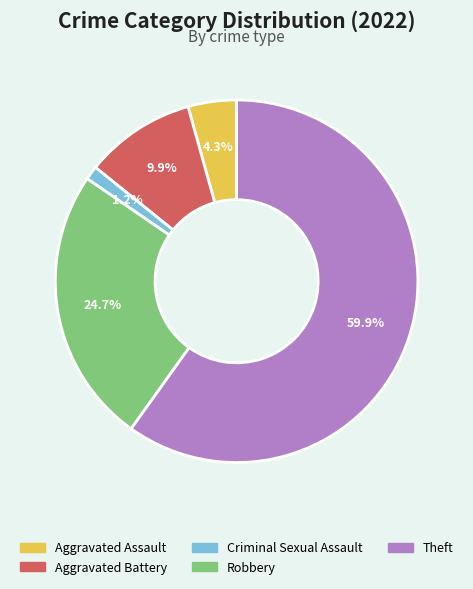

Which slice represents more than half of the pie?

Theft